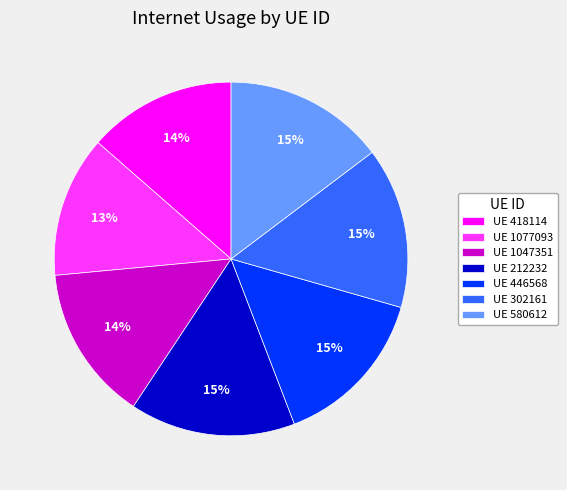

Is it true that UE 212232 is 15% of the pie?

True